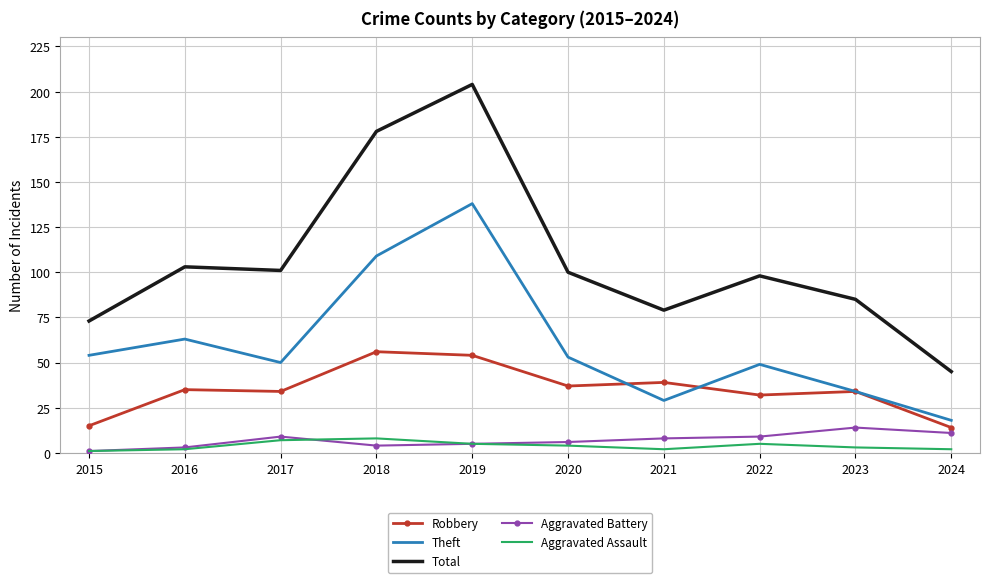

What is the difference between the Total values at 2017 and 2021?

22